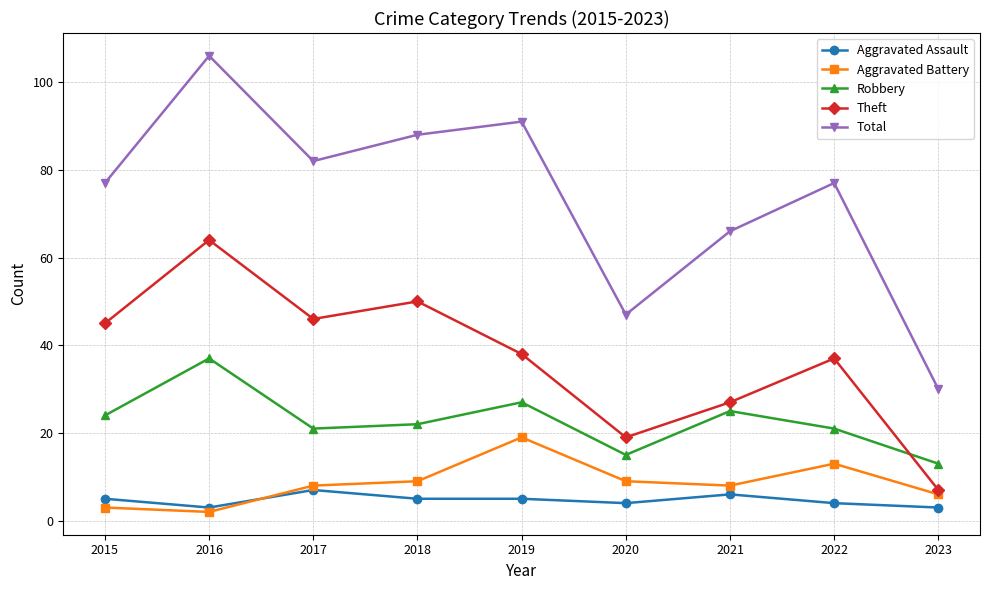

How many data points does each series have?

9